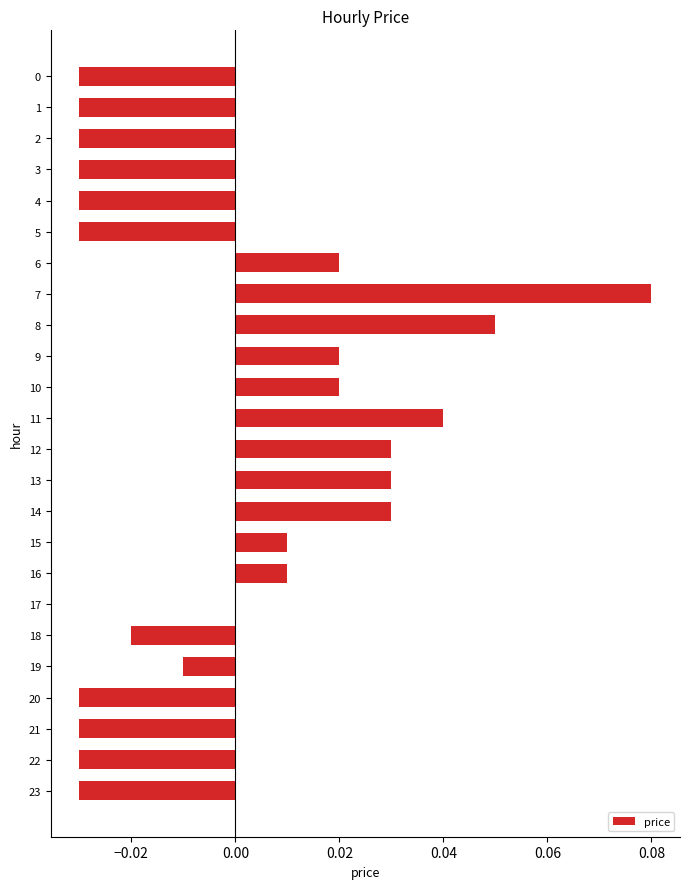

How many series are shown in this chart?

1